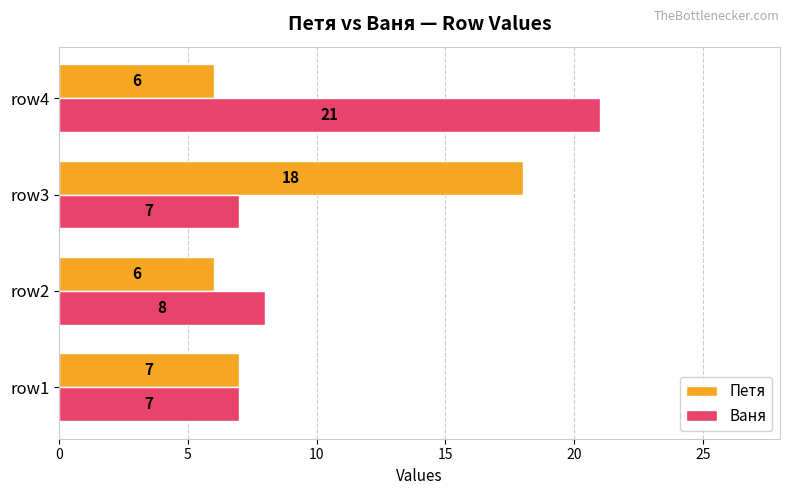

What is the approximate value of Петя at row2, to the nearest 10?

10